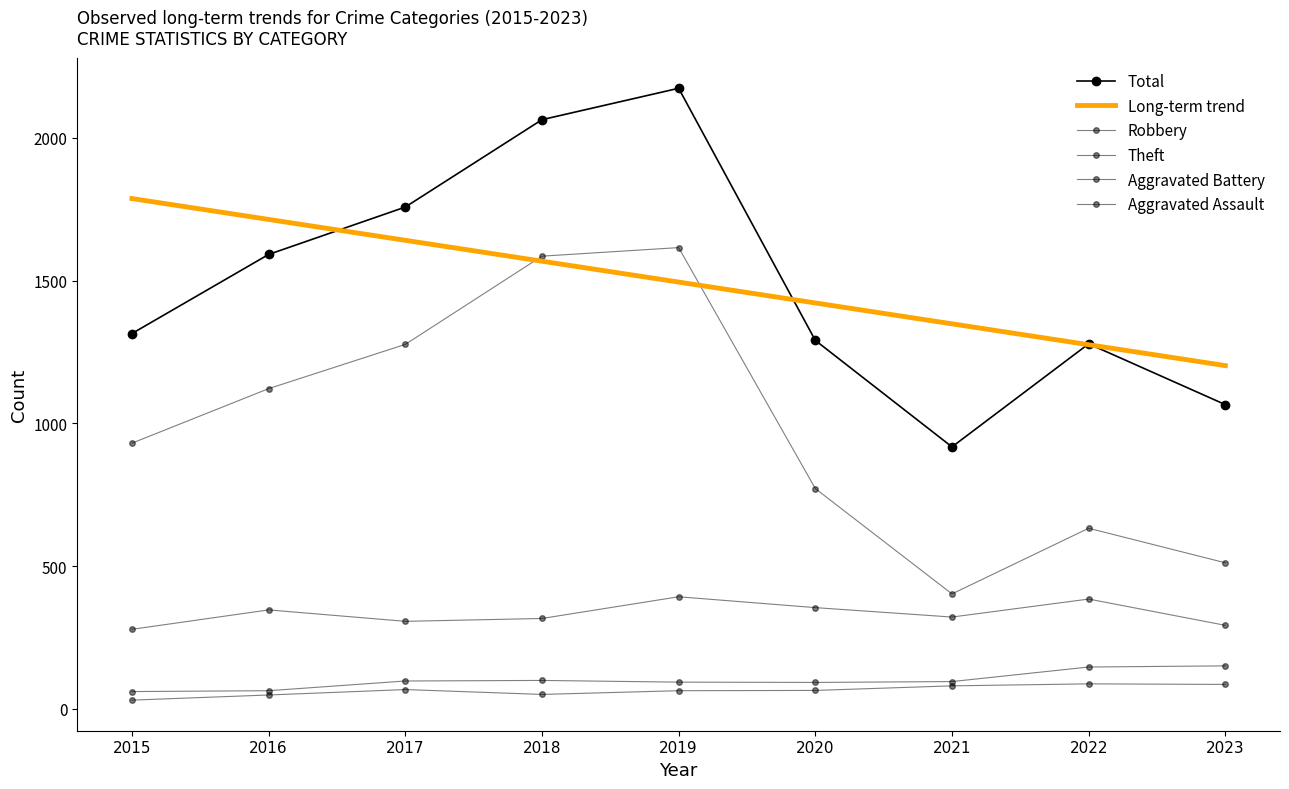

True or false: Total and Aggravated Battery intersect in this chart.

False